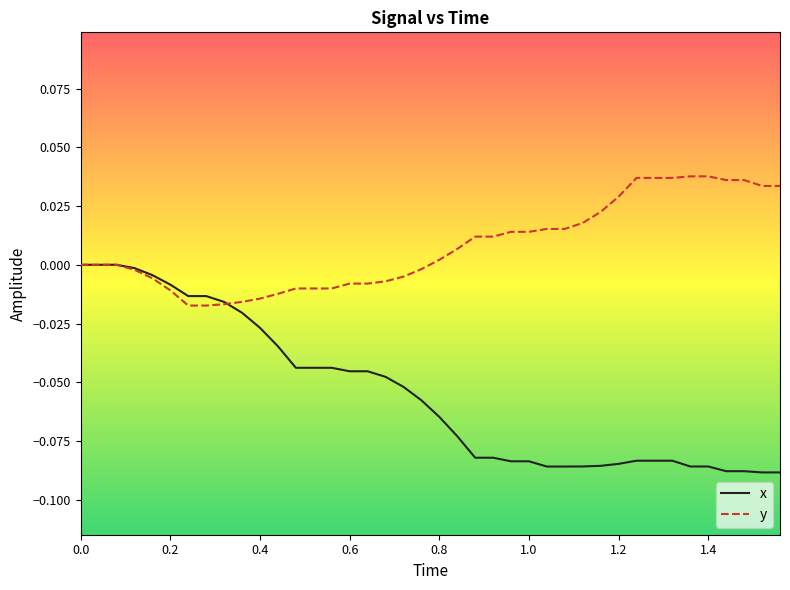

Which series has the widest spread of values?

x